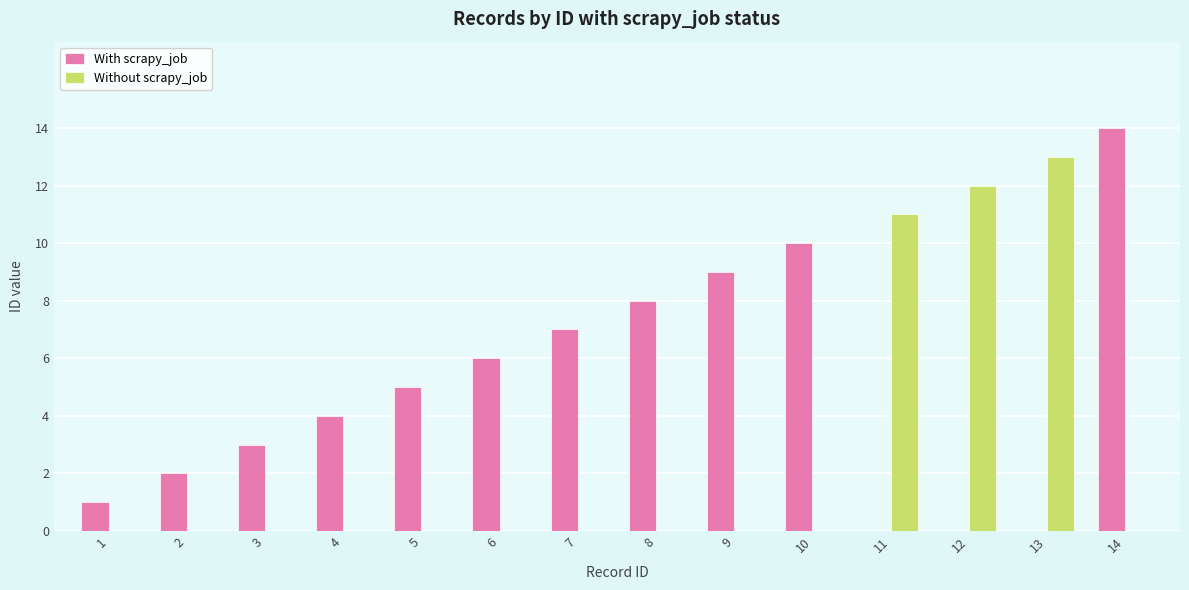

What is the sum of all Without scrapy_job values?

36